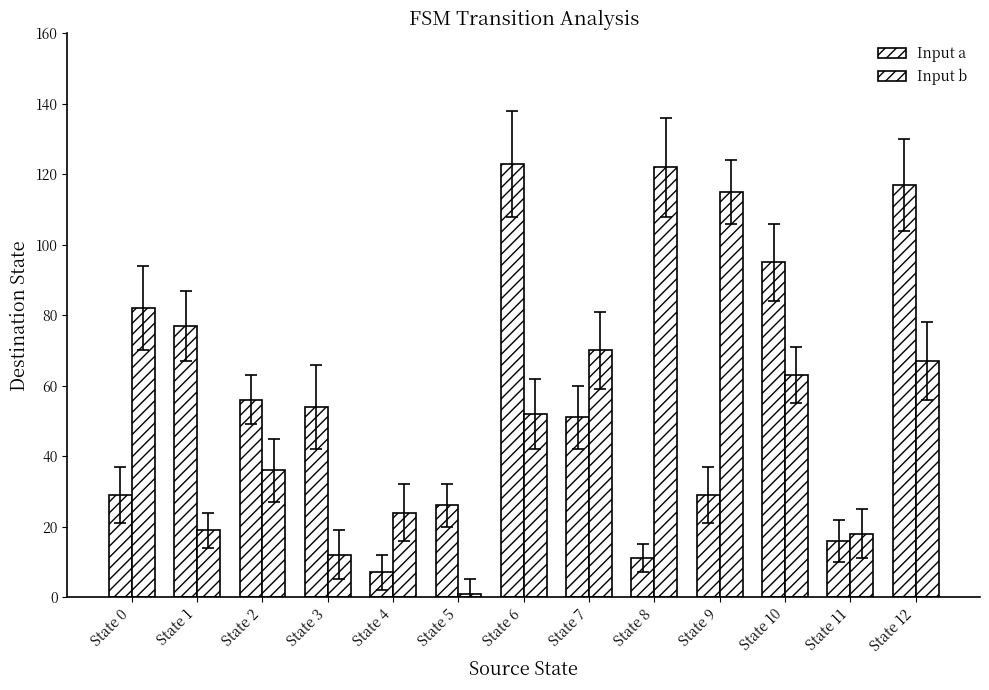

What is the spread (max minus min) of values at State 5?

25